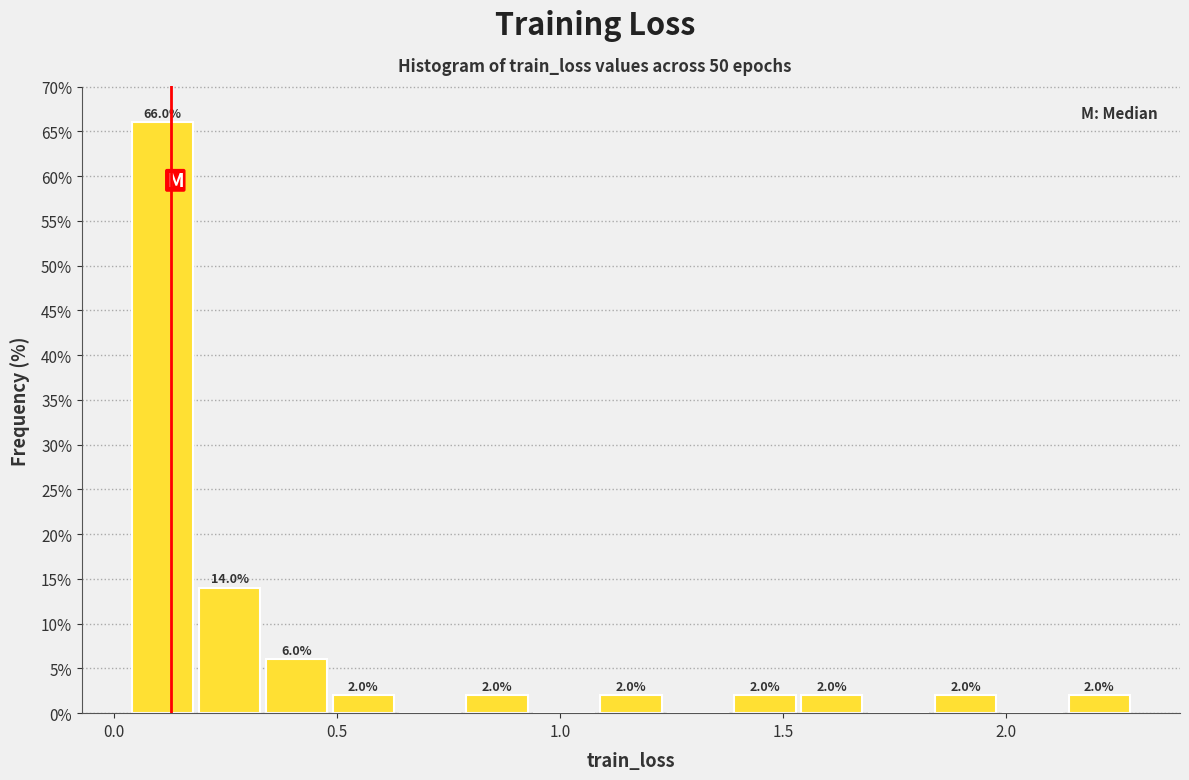

Read against the x-axis, roughly where is the centre of the tallest bar?

0.10